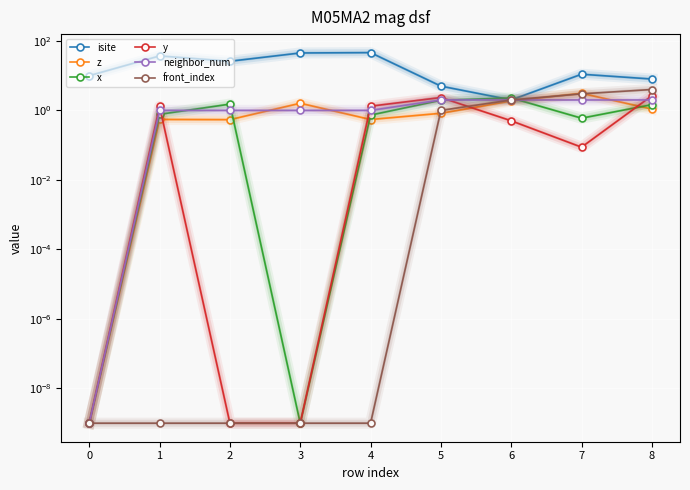

How many times do y and neighbor_num cross each other?

4